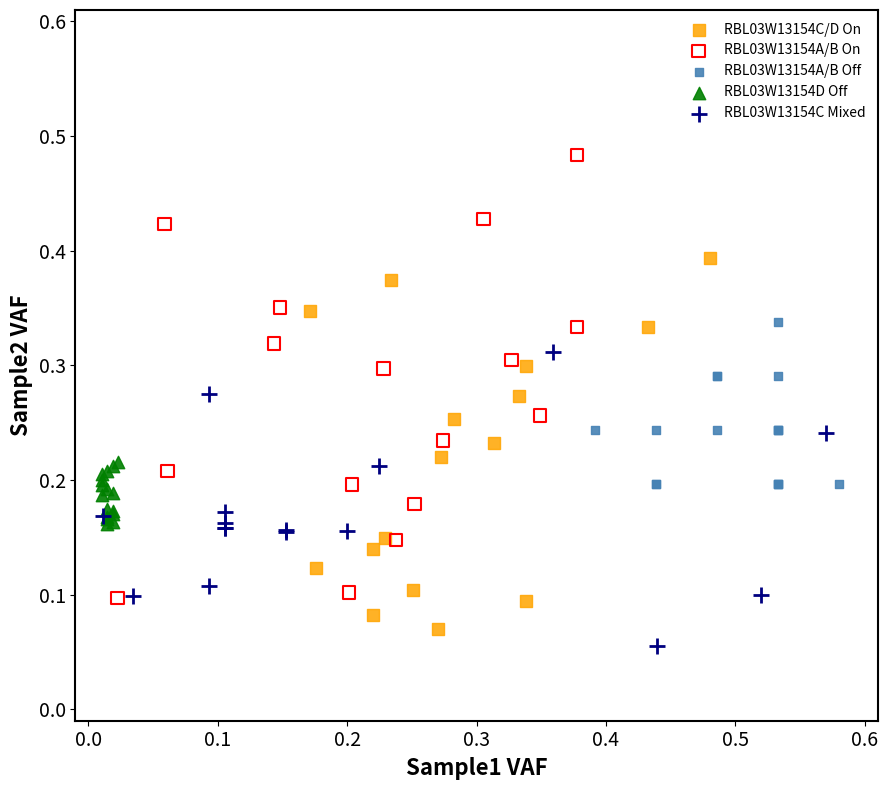

Which series has the widest spread of Y values?

RBL03W13154A/B On